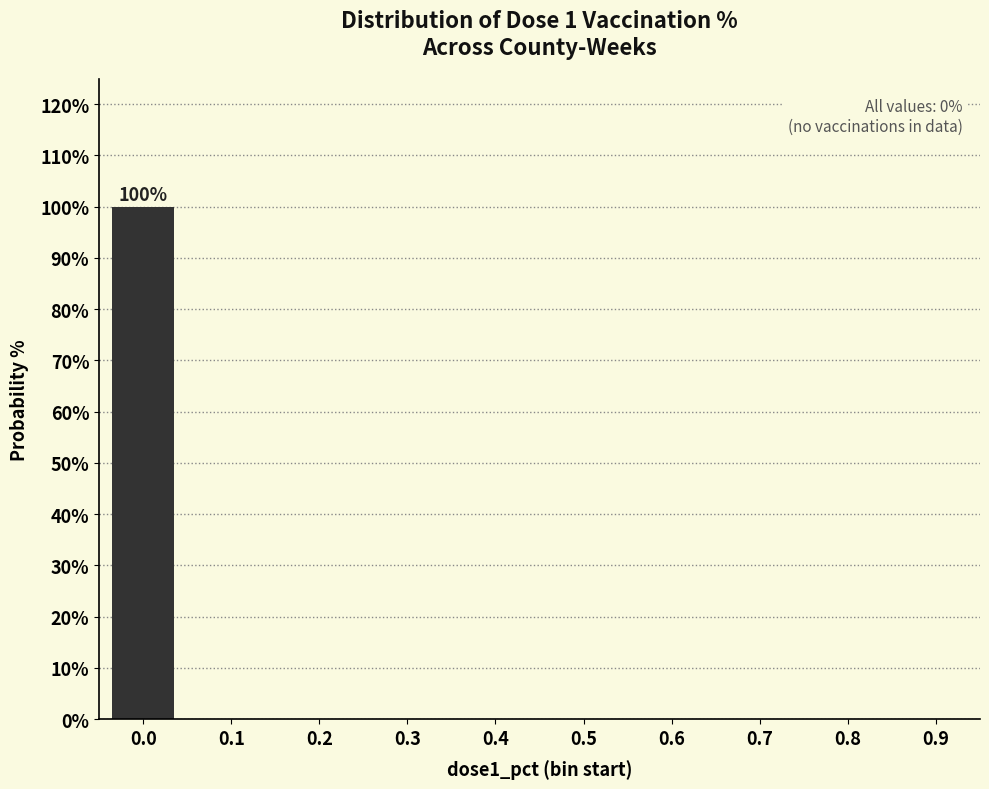

Reading right to left, what are all the values shown in this chart?

0.9=0	0.8=0	0.7=0	0.6=0	0.5=0	0.4=0	0.3=0	0.2=0	0.1=0	0.0=100